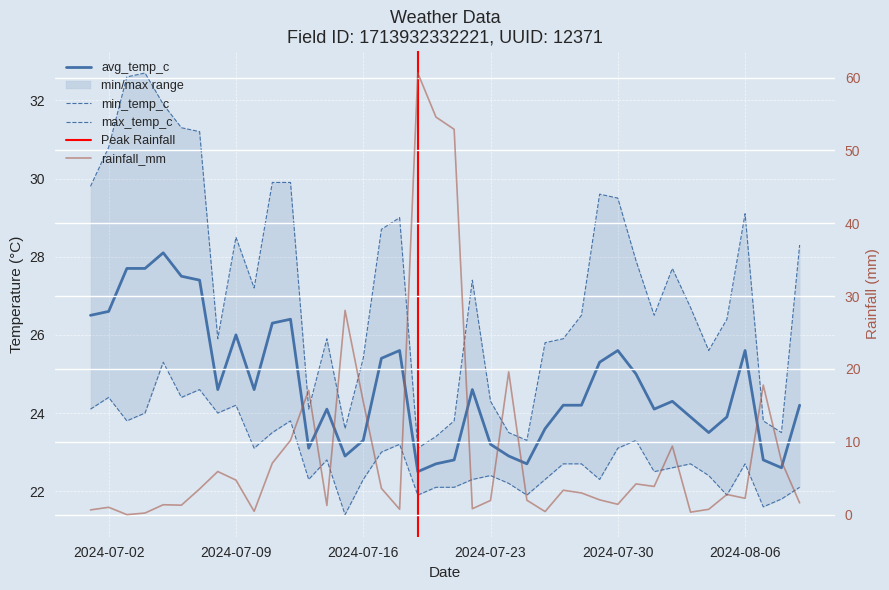

Between 2024-07-21 and 2024-08-02, which is larger?

2024-08-02